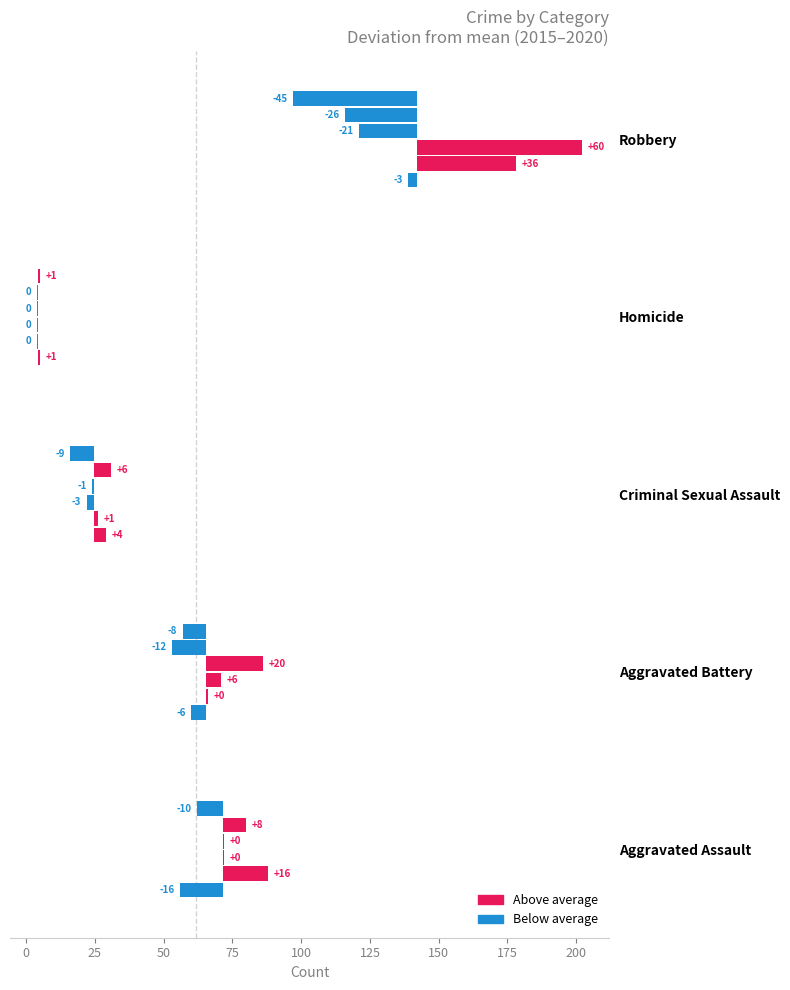

What position from the left is Aggravated Assault?

1